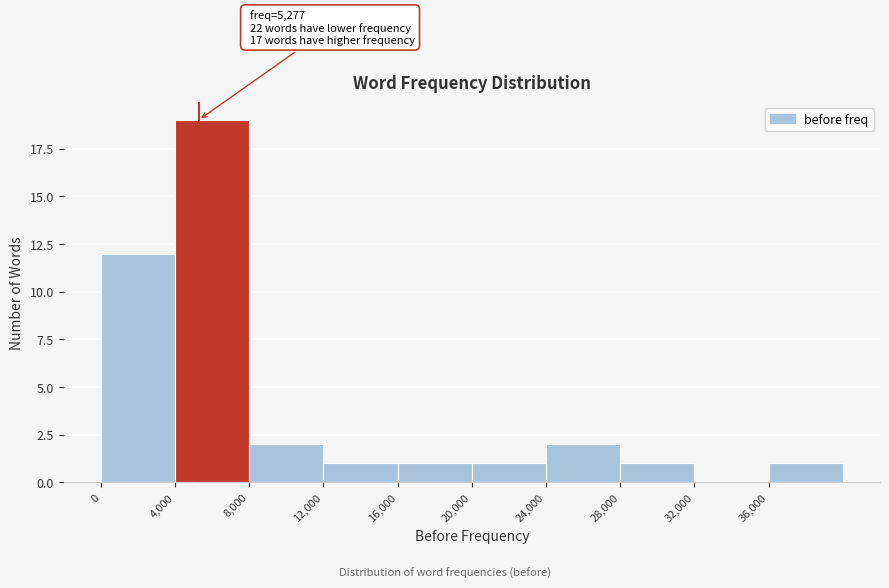

Over which range of the x-axis is the bar tallest?

4000 to 8000